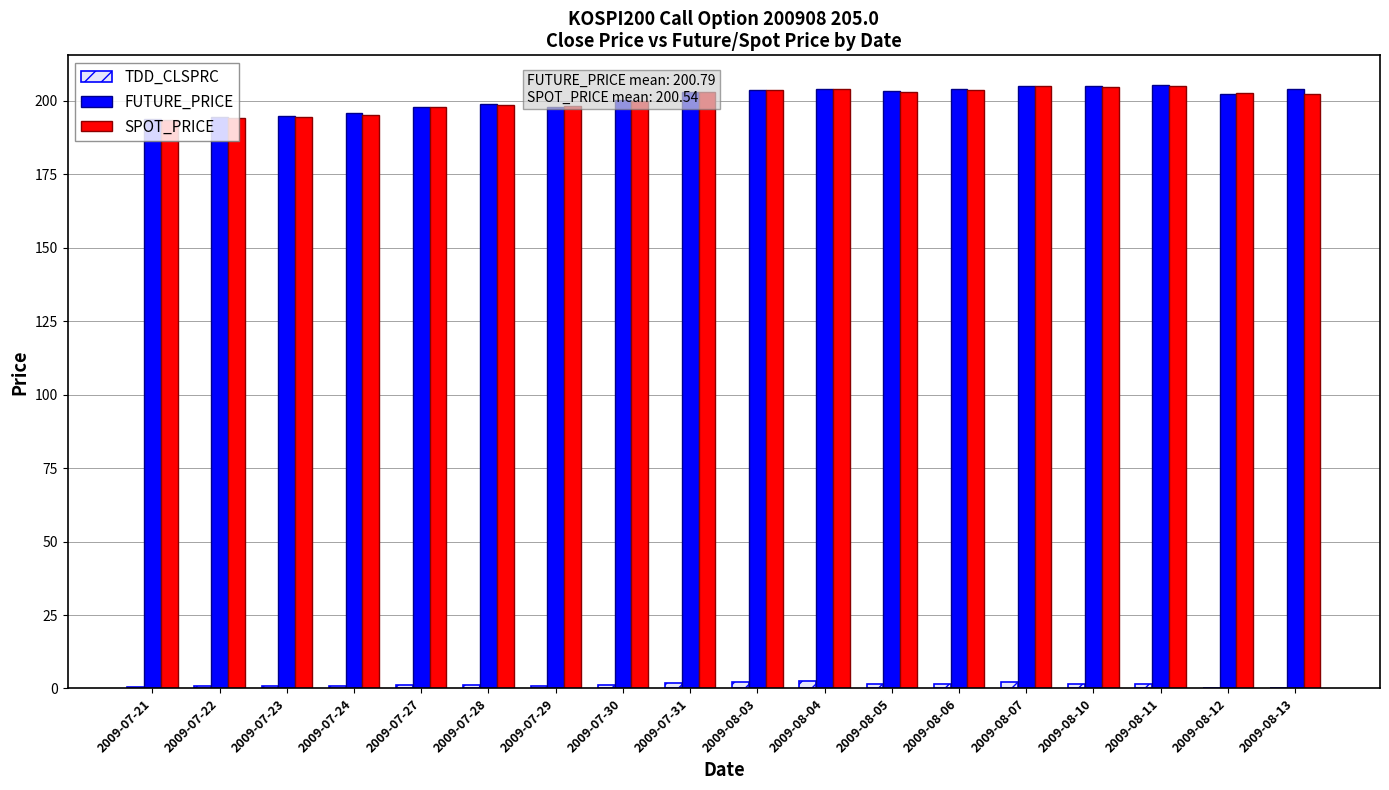

What is the sum of the FUTURE_PRICE values at 2009-08-07 and 2009-08-12?

407.6